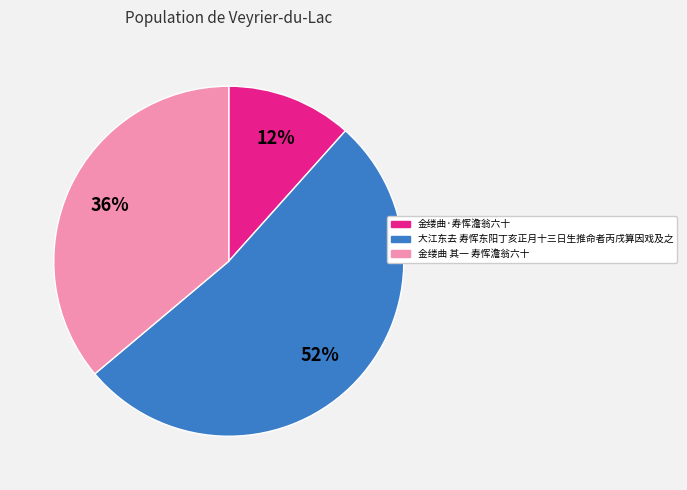

To the nearest percent, what is the average slice percentage?

33%